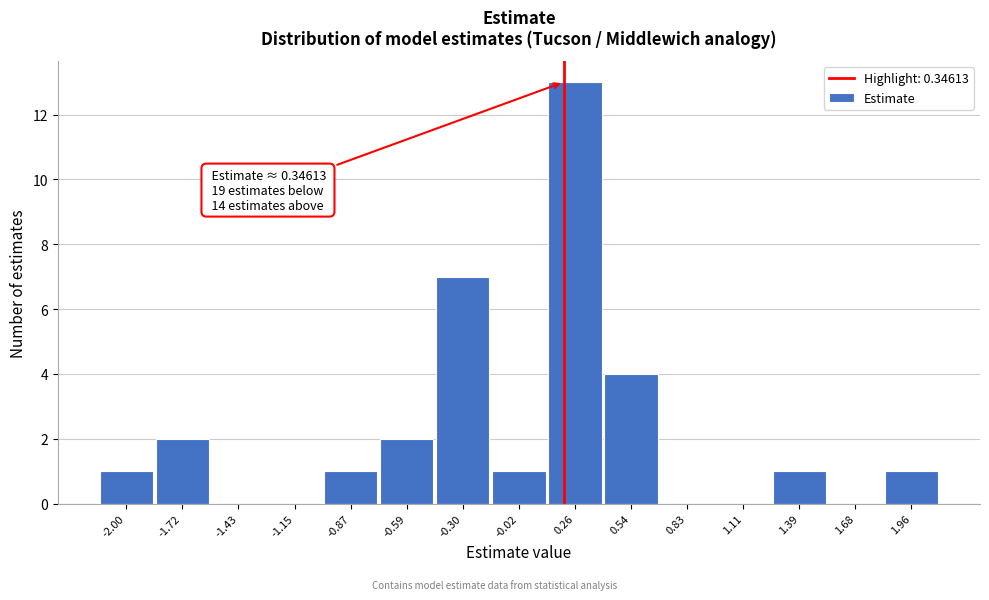

Reading left to right, extract all data points from this chart.

-2.00=1	-1.72=2	-1.43=0	-1.15=0	-0.87=1	-0.59=2	-0.30=7	-0.02=1	0.26=13	0.54=4	0.83=0	1.11=0	1.39=1	1.68=0	1.96=1